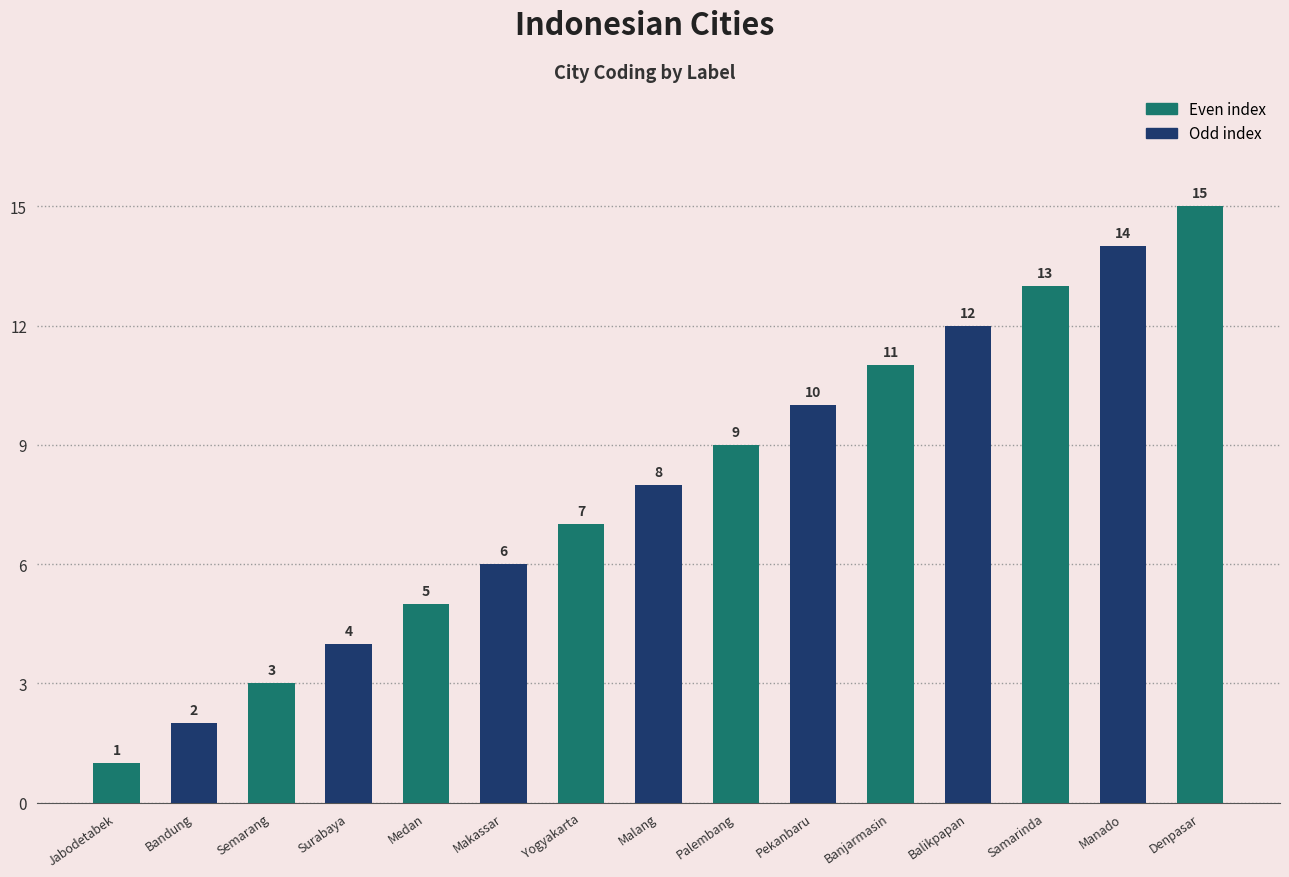

The value at Malang is 13. True or false?

False